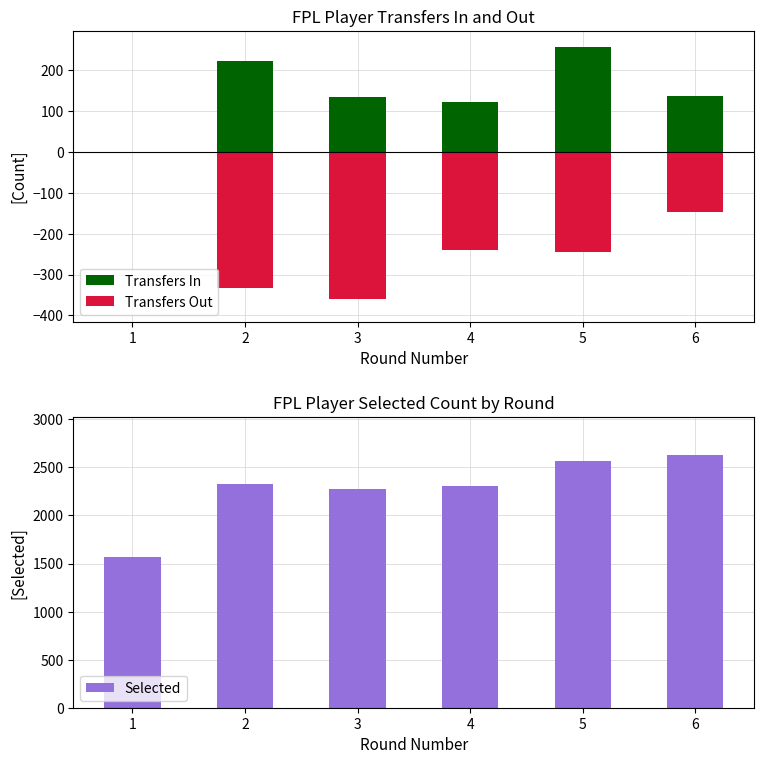

How many values in the Transfers In series exceed 137?

2